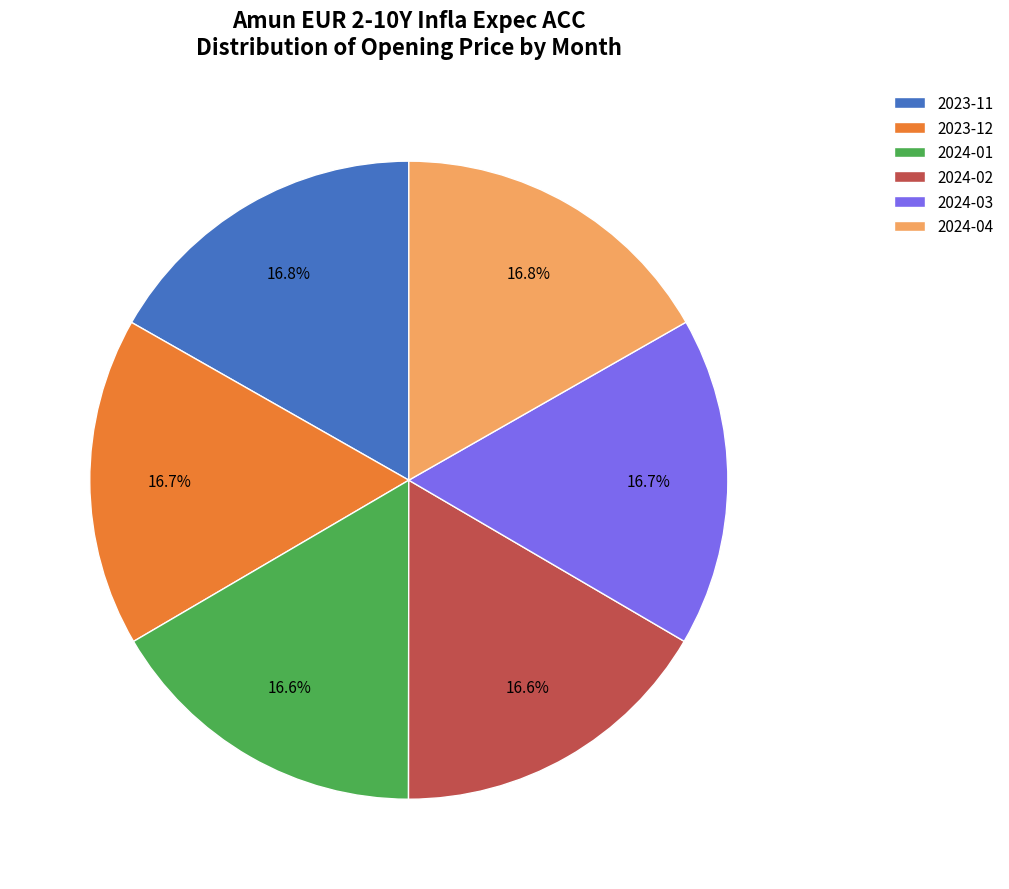

Do 2024-04 and 2024-02 together represent more than half of the pie?

No